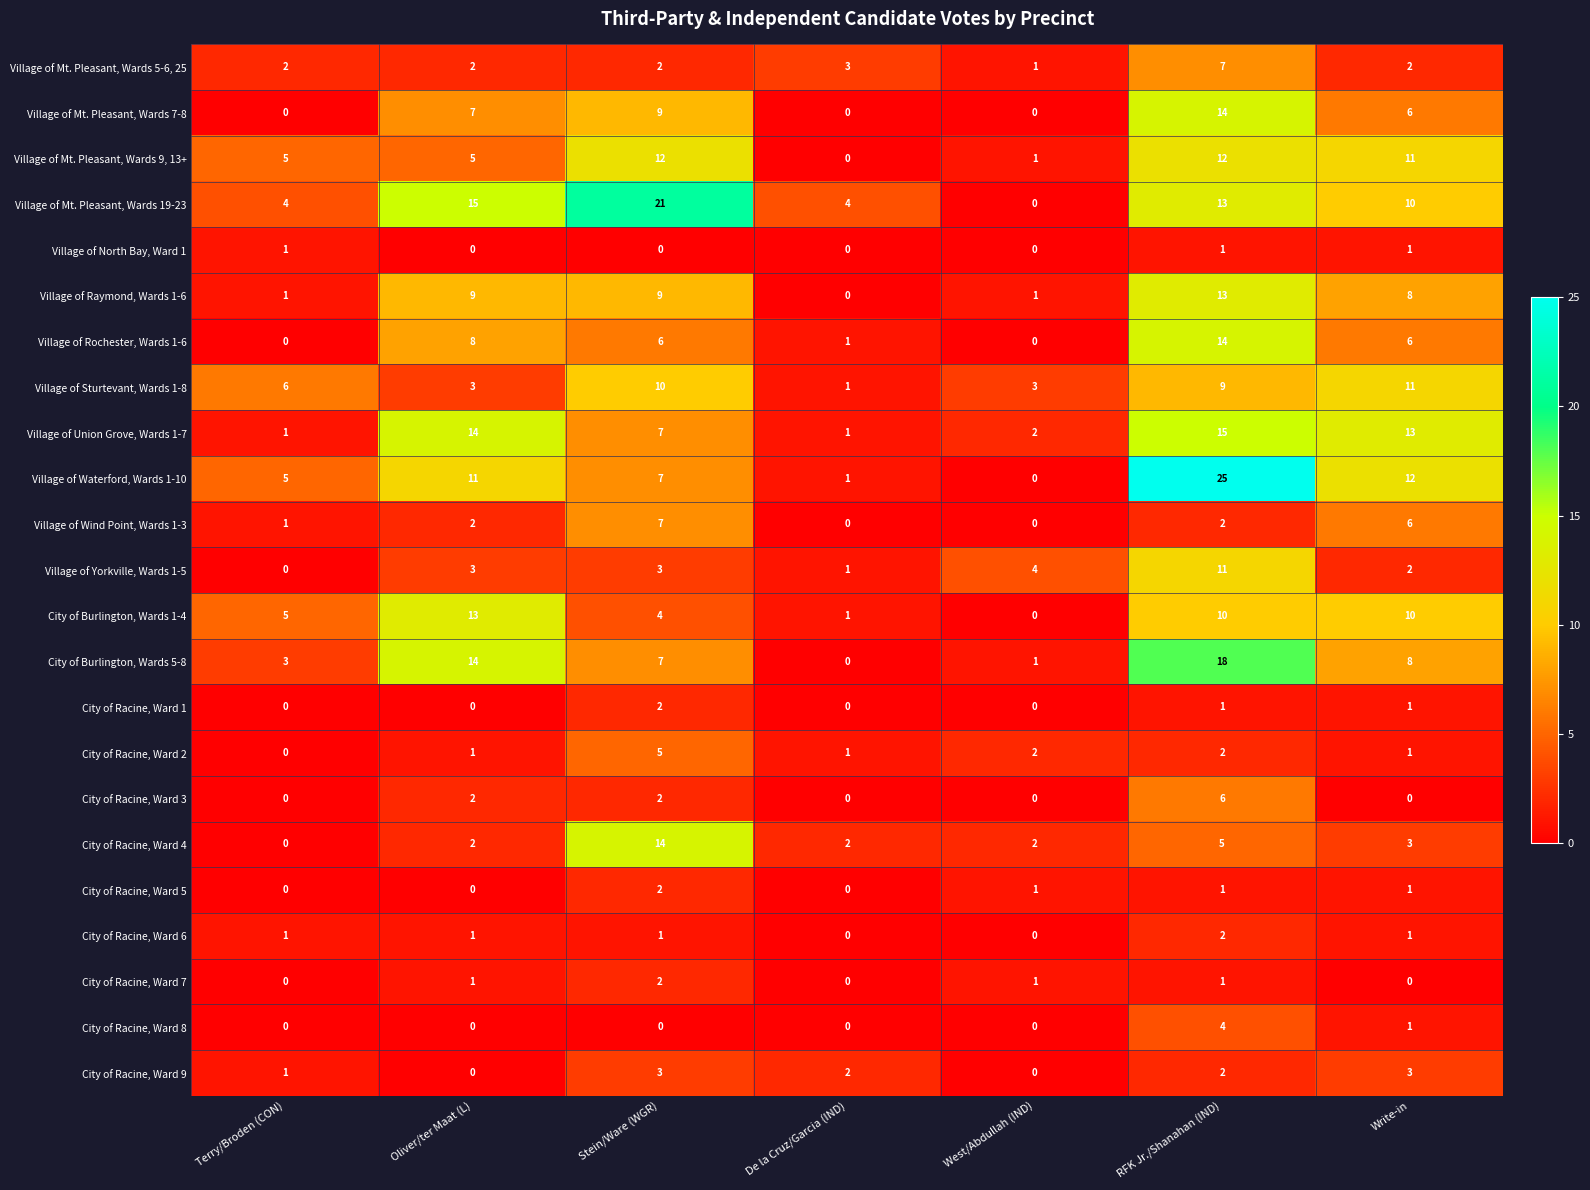

What is the average value of the Village of Mt. Pleasant, Wards 9, 13+ series?

7